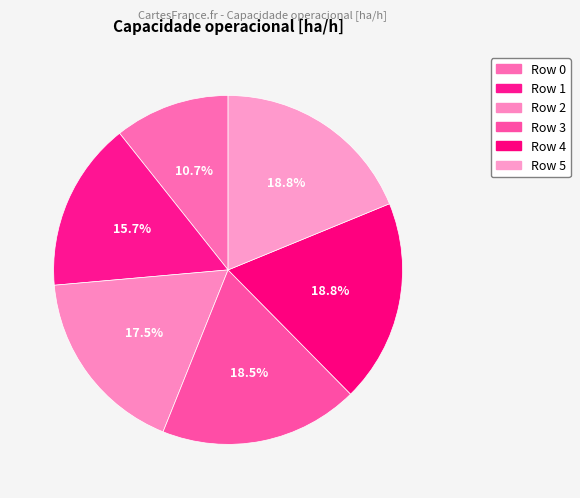

How many slices are in this pie chart?

6